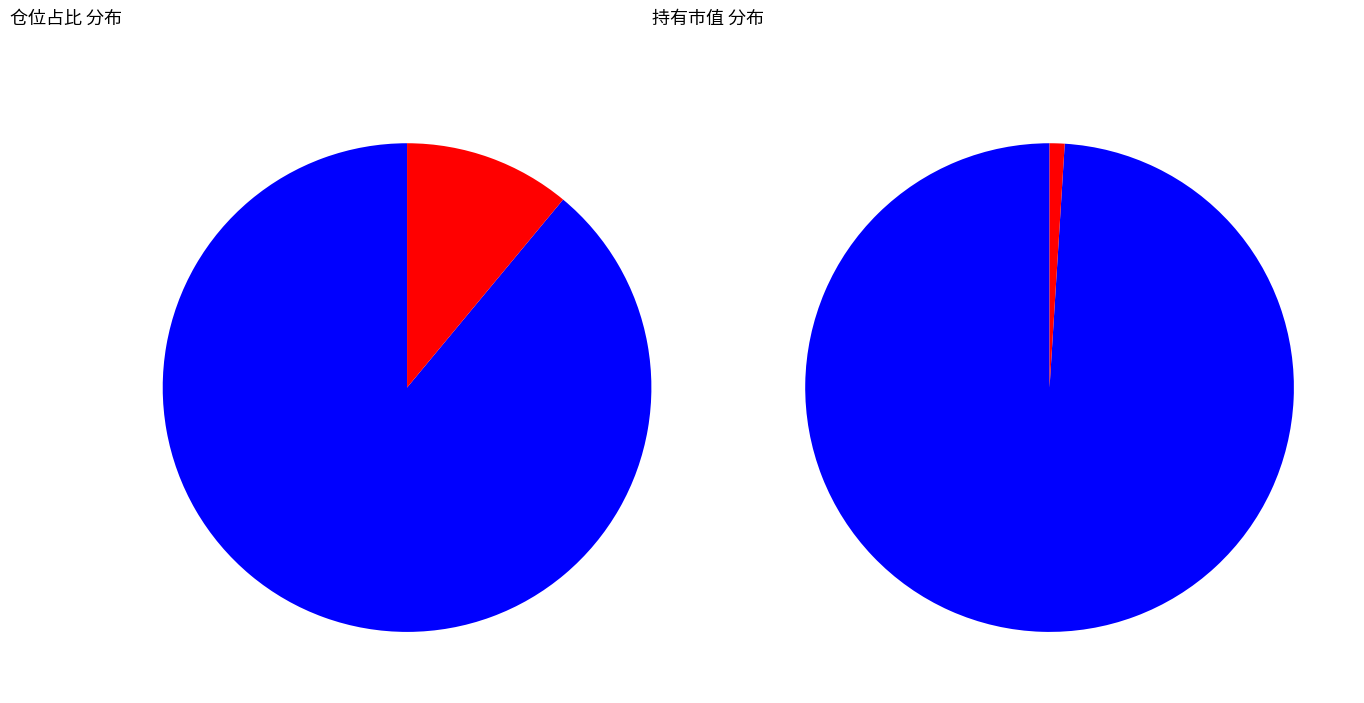

Combined, what portion of the pie is 中银标普全球精选自然资源等权重指数(QDII) and 华安标普全球石油指数(QDII-LOF)?

100.0%